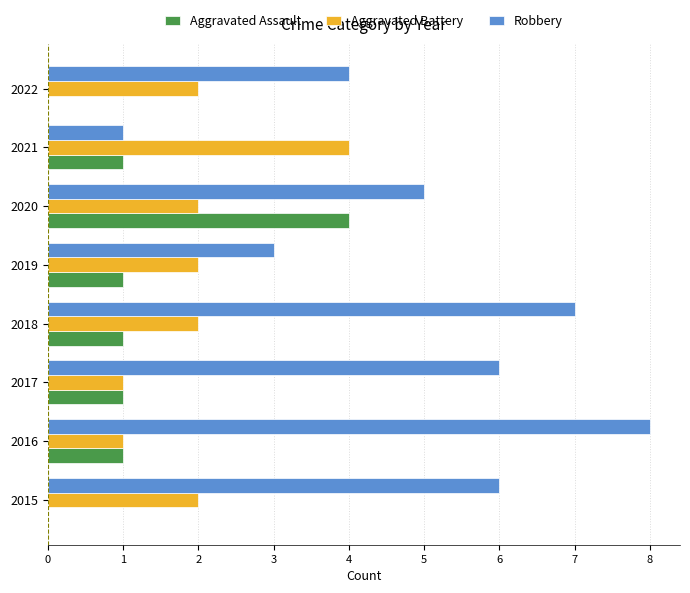

At which label does Aggravated Battery reach its peak?

2021